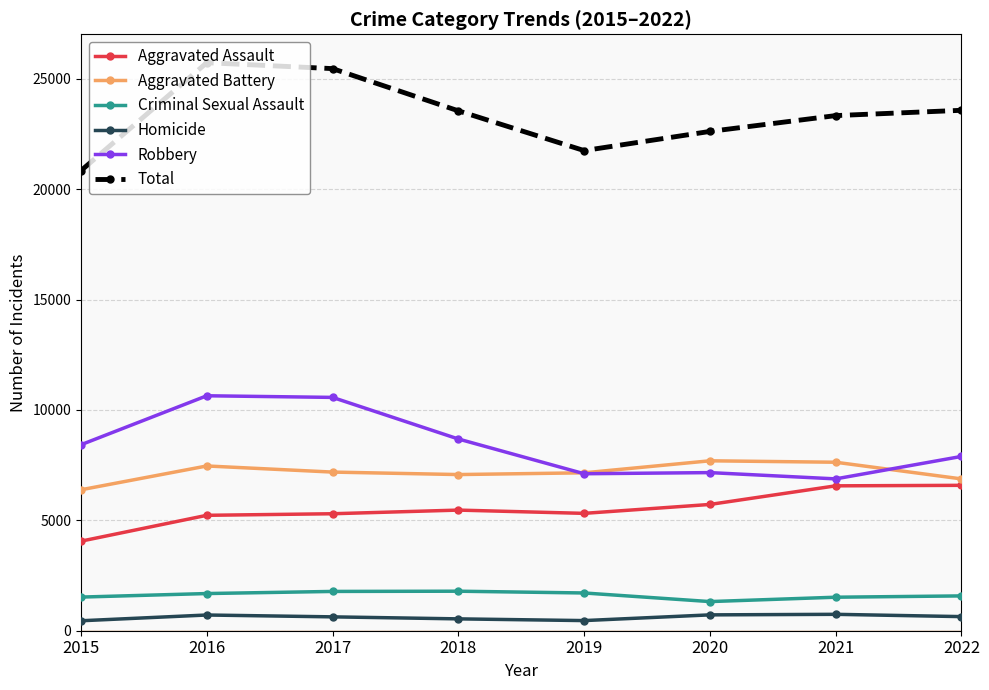

What is the sum of all Robbery values?

67369